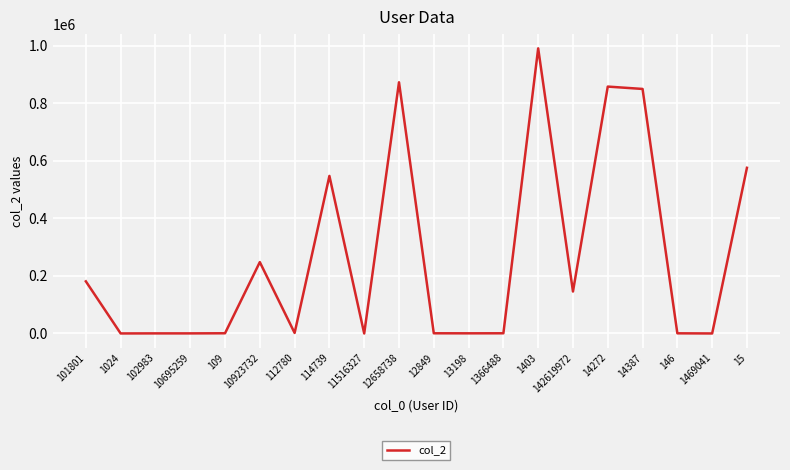

Is it true that the value at 14387 is 1428478?

False